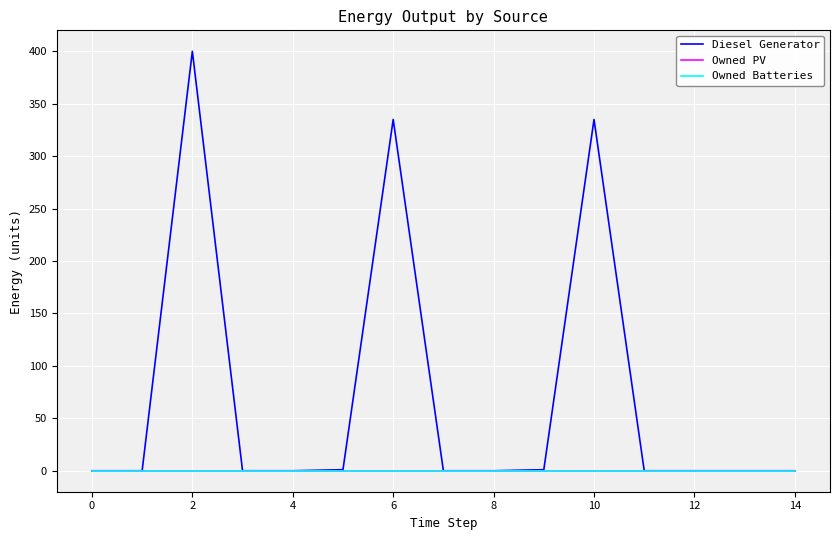

Does the chart have visible grid lines?

Yes